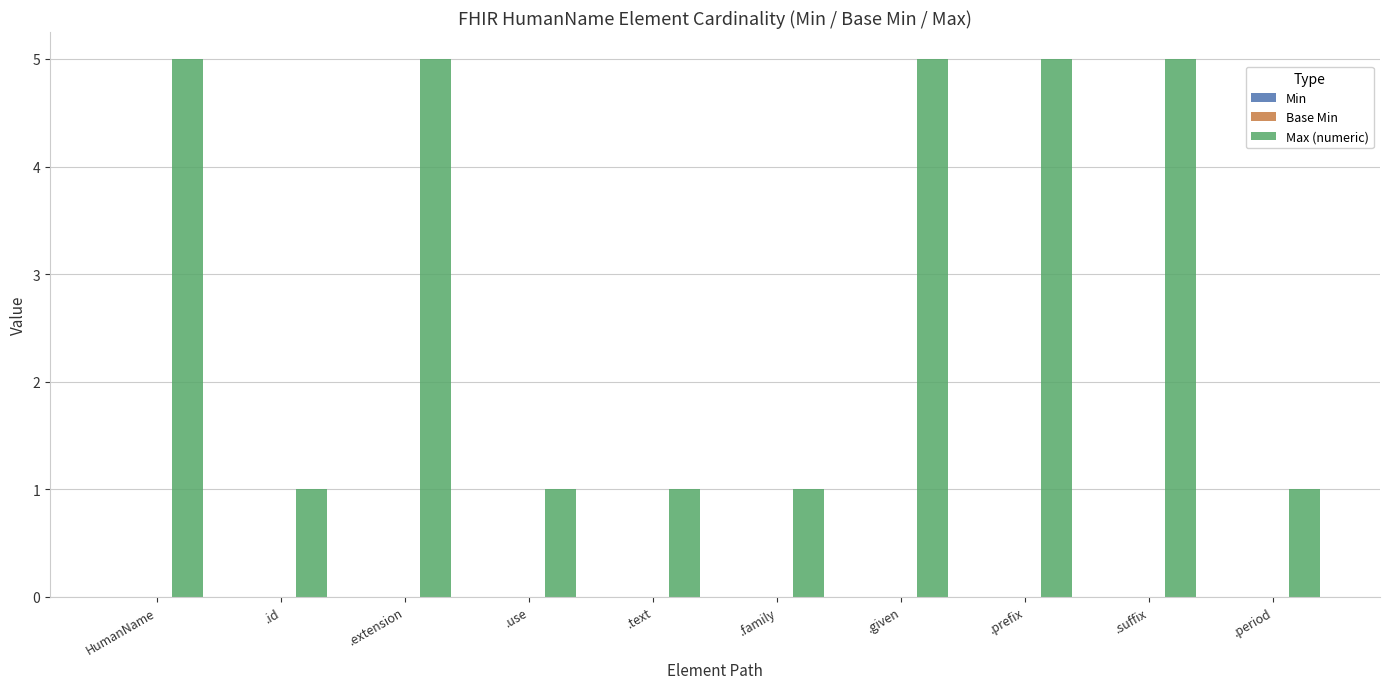

The chart shows a value of 2 at .text. True or false?

False